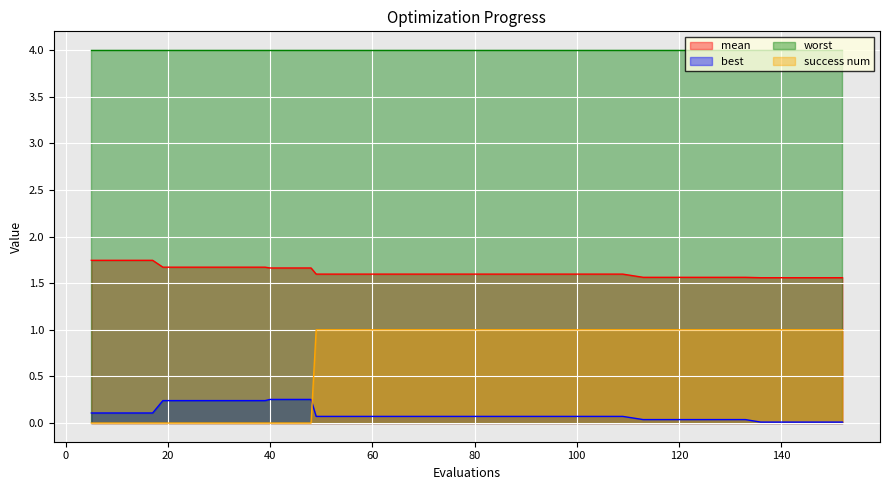

Rank the series by their maximum value, from lowest to highest.

best, success num, mean, worst